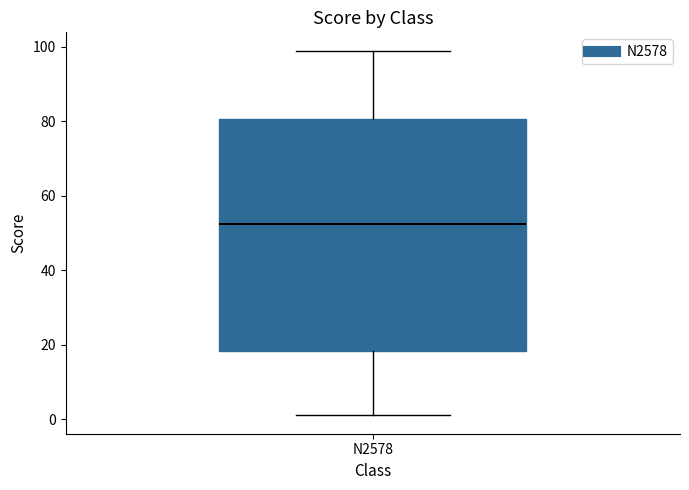

Transcribe this box plot: give where the median line is, the range the box spans, and where the two whiskers end, as read against the y-axis. The values are not printed on the chart, so give them approximately, as read against the axis.

median 52, box 18 to 80, whiskers 2 to 100